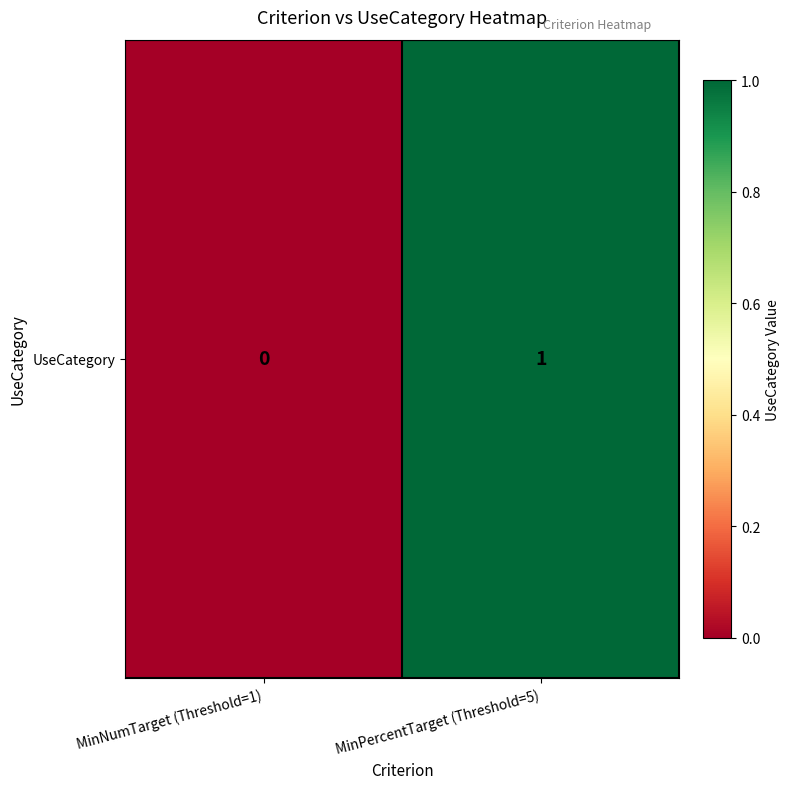

Count the values in the range 0 to 1.

2